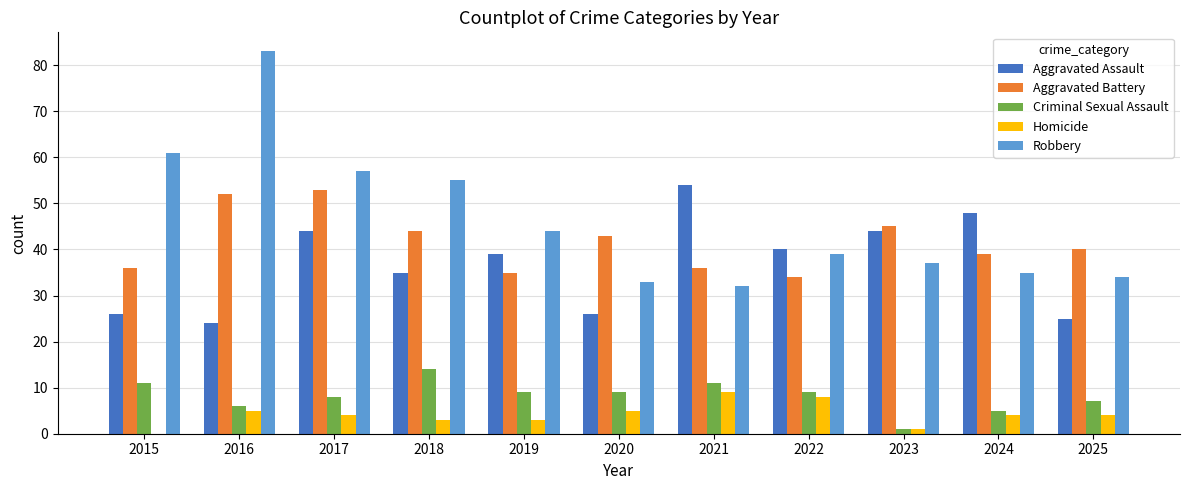

What is the highest value of the Homicide series?

9